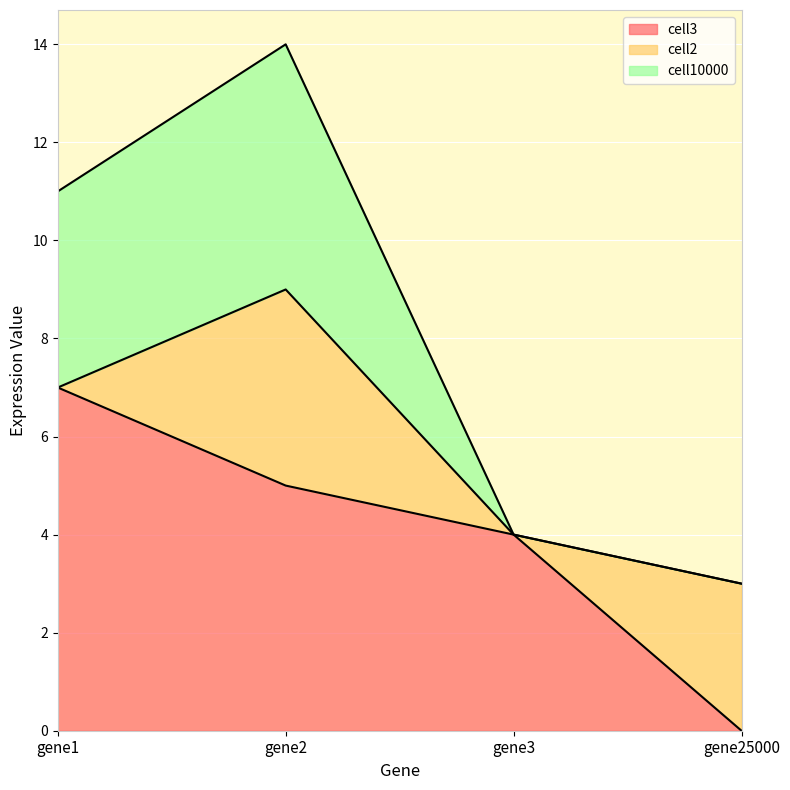

How many lines are shown in the chart?

3